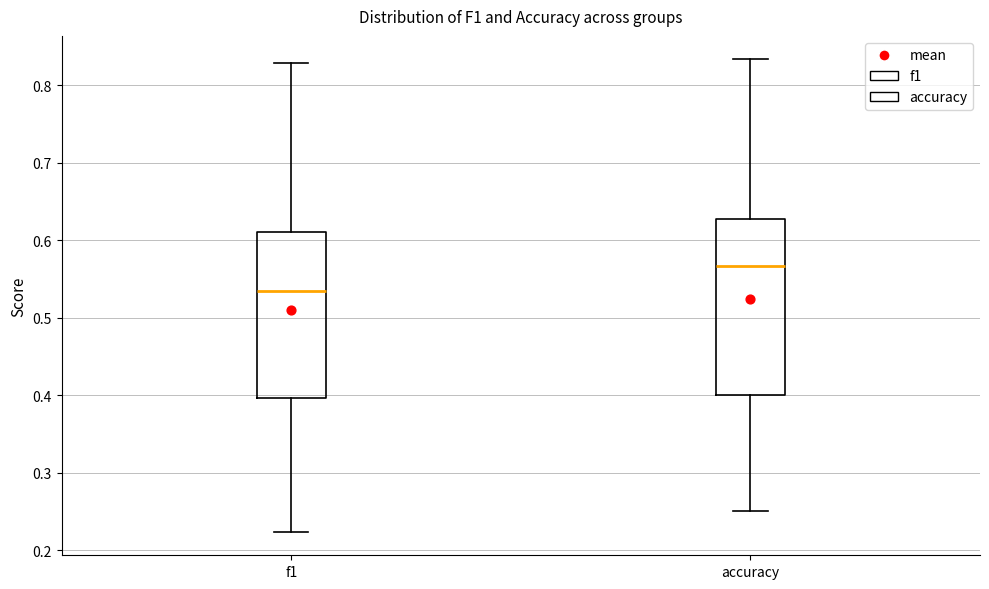

Where does the lower whisker of the box for f1 end on the y-axis? The values are not printed on the chart, so give them approximately, as read against the axis.

0.22